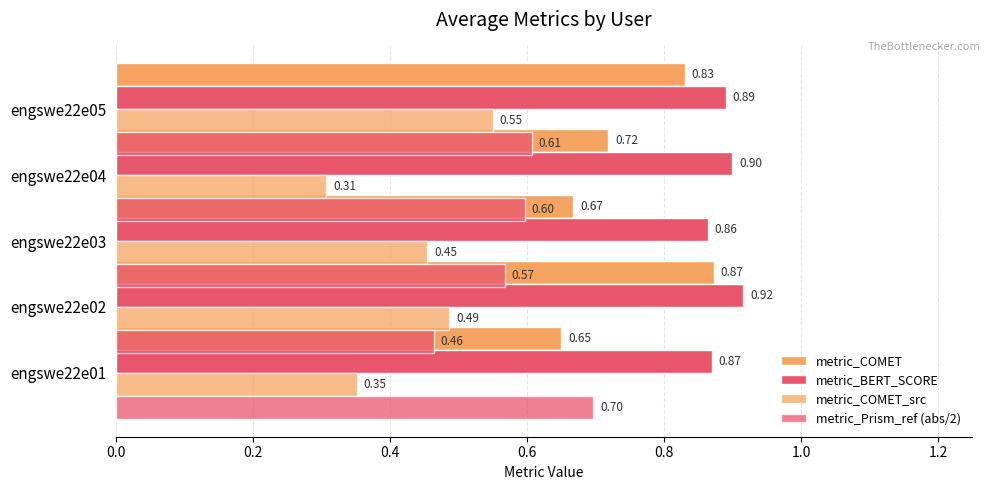

What is the sum of all metric_COMET values?

3.7